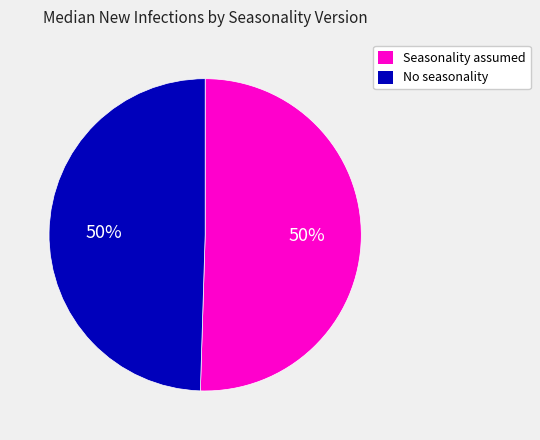

Combined, do Seasonality assumed and No seasonality account for over 50%?

Yes